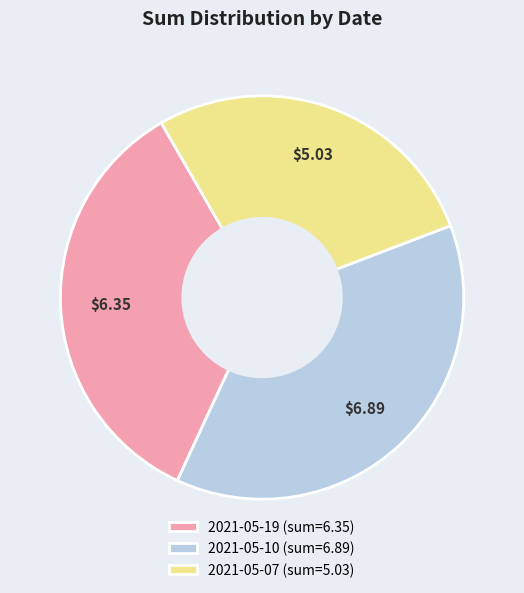

Rank the categories by value from lowest to highest.

2021-05-07, 2021-05-19, 2021-05-10